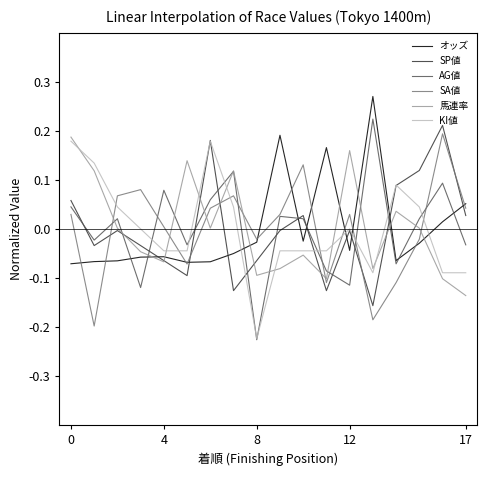

True or false: KI値 and 馬連率 cross at least once.

True